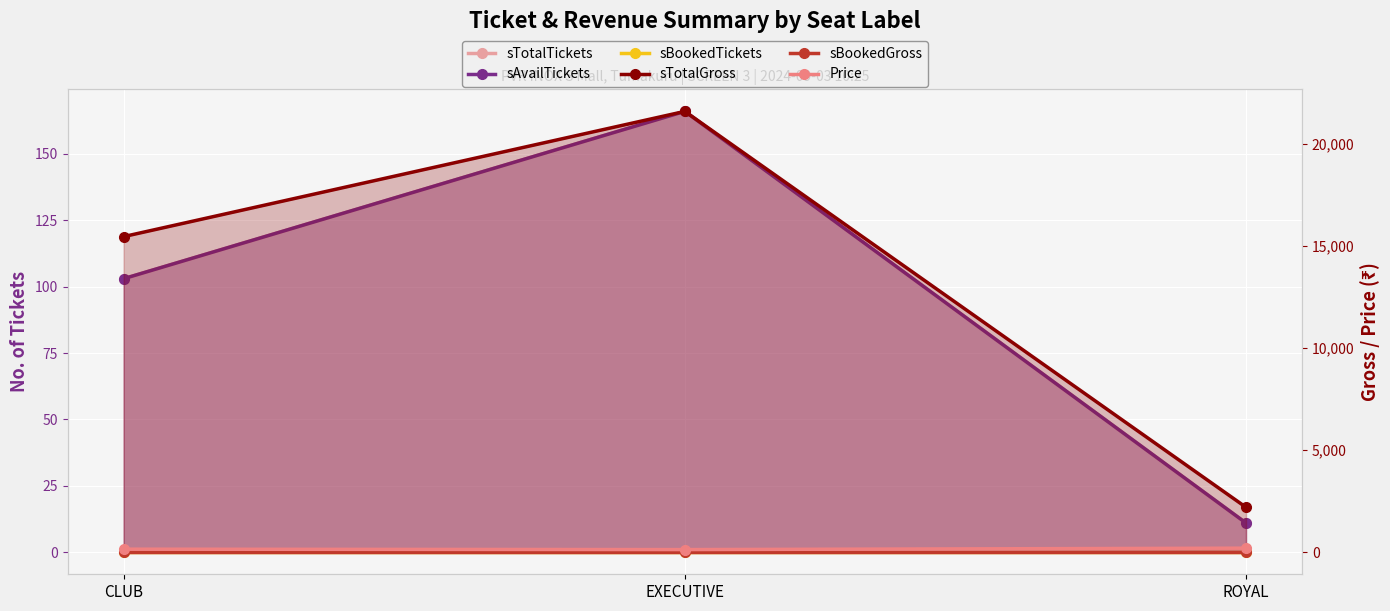

Reading left to right, extract all data points from this chart.

sTotalTickets: CLUB=103	EXECUTIVE=166	ROYAL=11
sAvailTickets: CLUB=103	EXECUTIVE=166	ROYAL=11
sBookedTickets: CLUB=0	EXECUTIVE=0	ROYAL=0
sTotalGross: CLUB=15450	EXECUTIVE=21580	ROYAL=2200
sBookedGross: CLUB=0	EXECUTIVE=0	ROYAL=0
Price: CLUB=150	EXECUTIVE=130	ROYAL=200